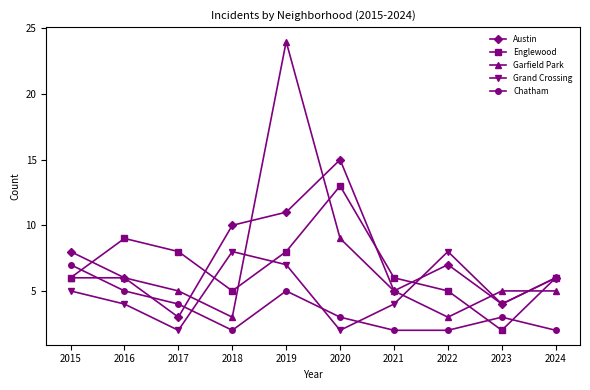

How many intersections are there between Chatham and Garfield Park?

1